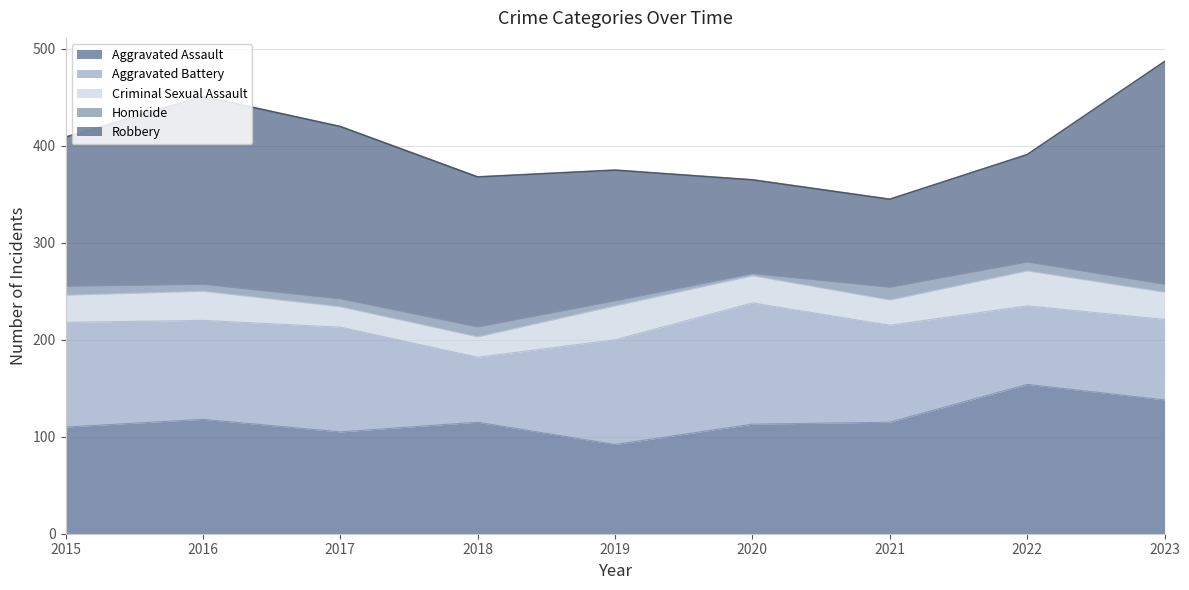

How many data points does each series have?

9